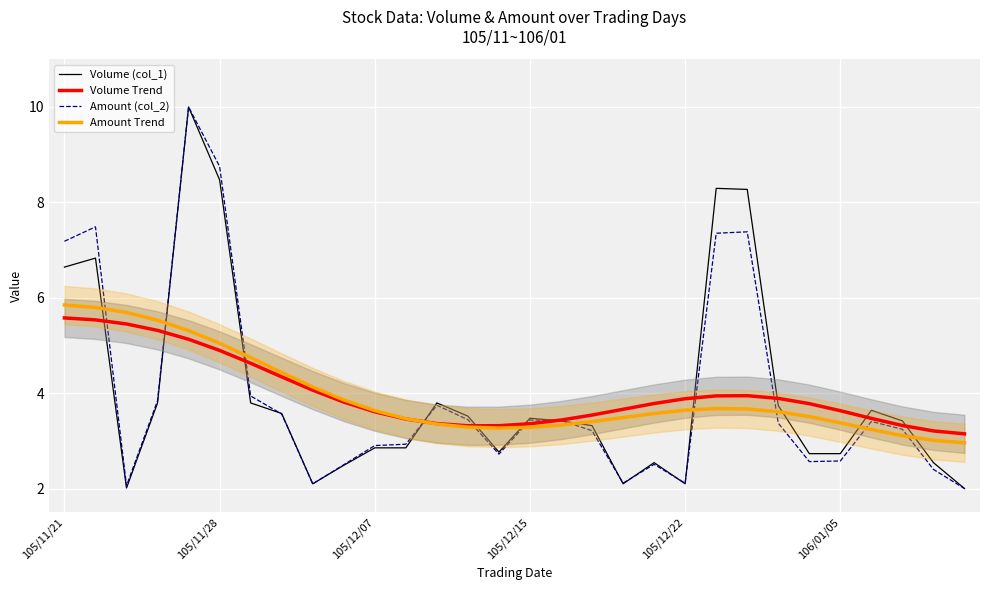

What is the lowest value of the Amount (col_2) series?

2.0